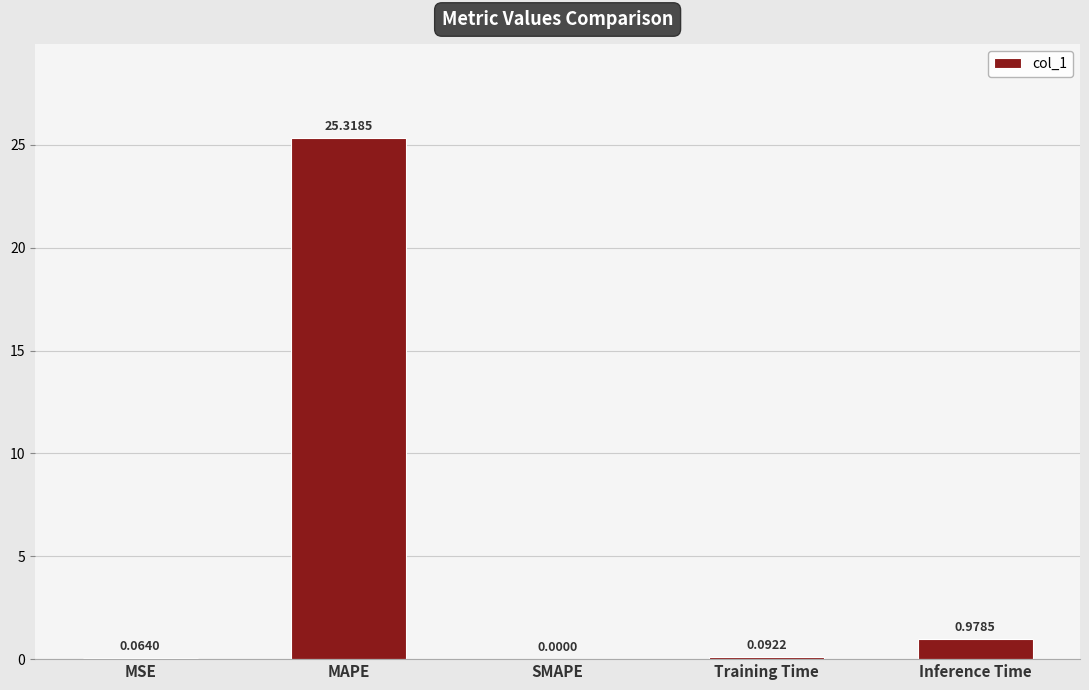

Which label corresponds to the largest value in the chart?

MAPE